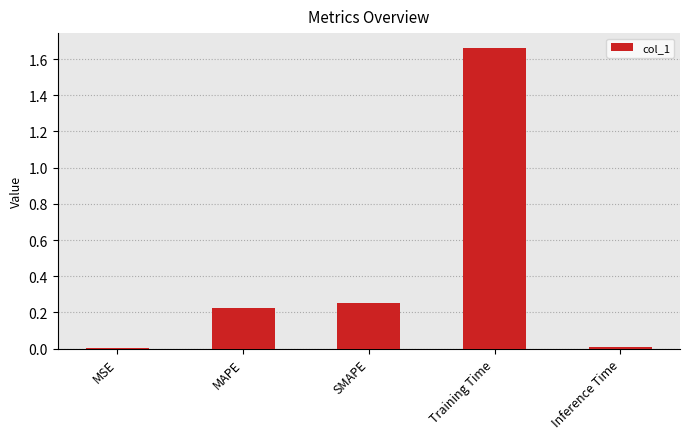

Which label corresponds to the largest value in the chart?

Training Time